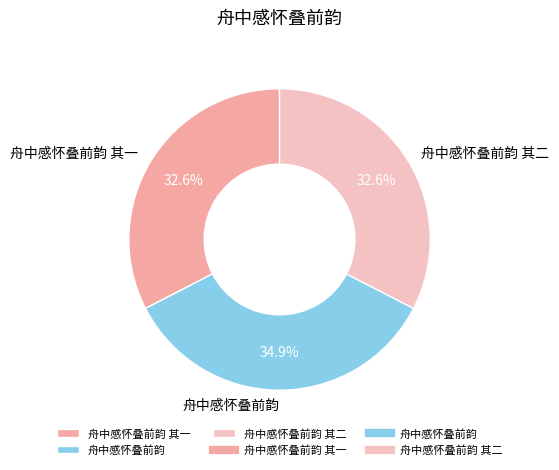

Count the number of slices in the pie.

3